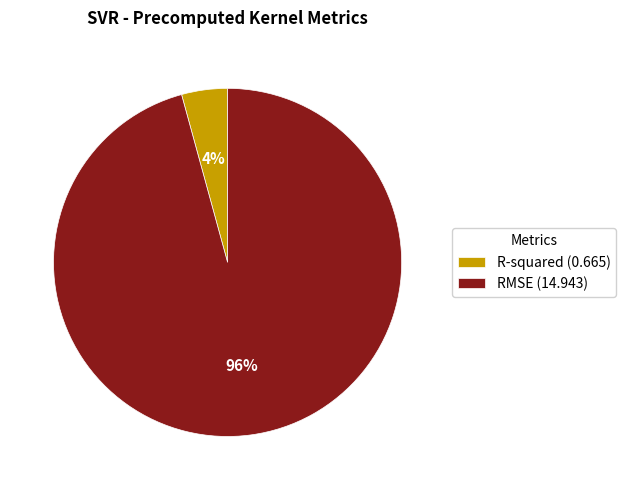

True or false: R-squared accounts for 4% of the total.

True